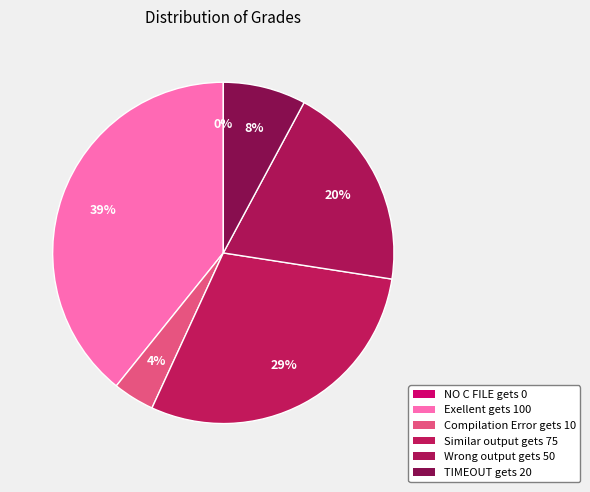

Which category has the smallest portion of the pie?

NO C FILE gets 0